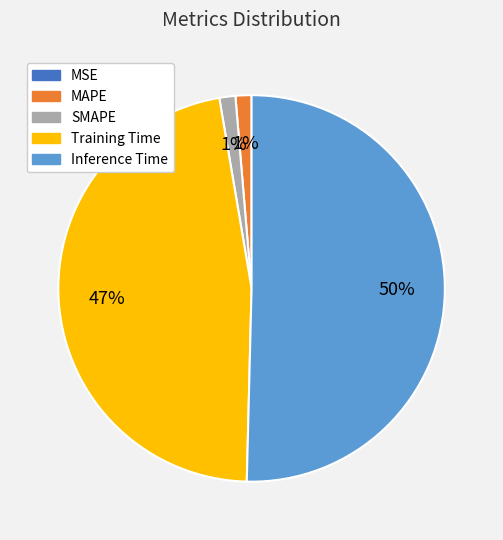

What is the majority slice?

Inference Time